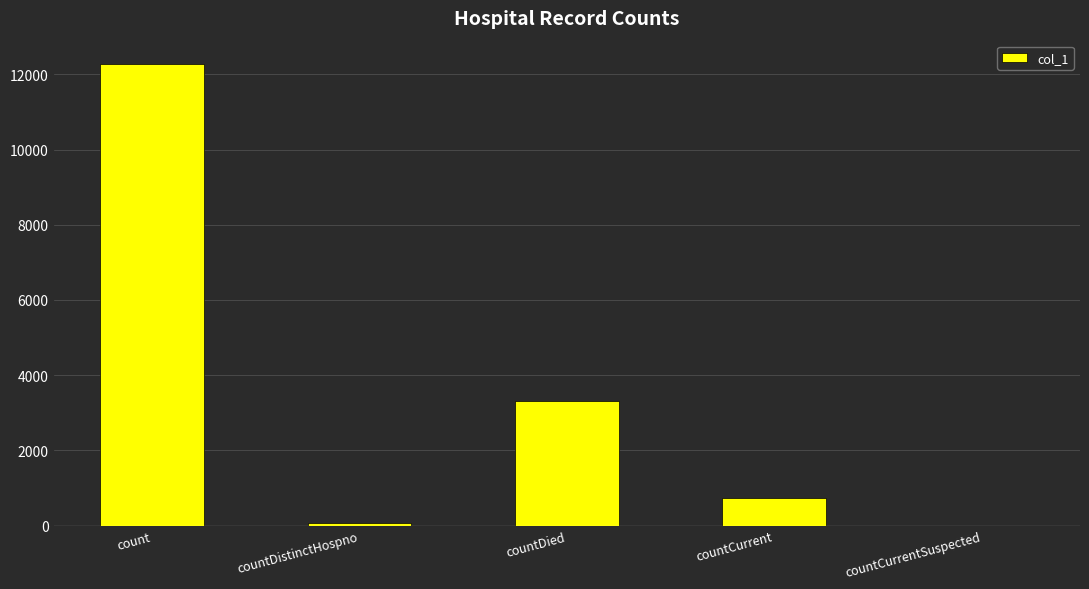

What is the greatest value displayed?

12284